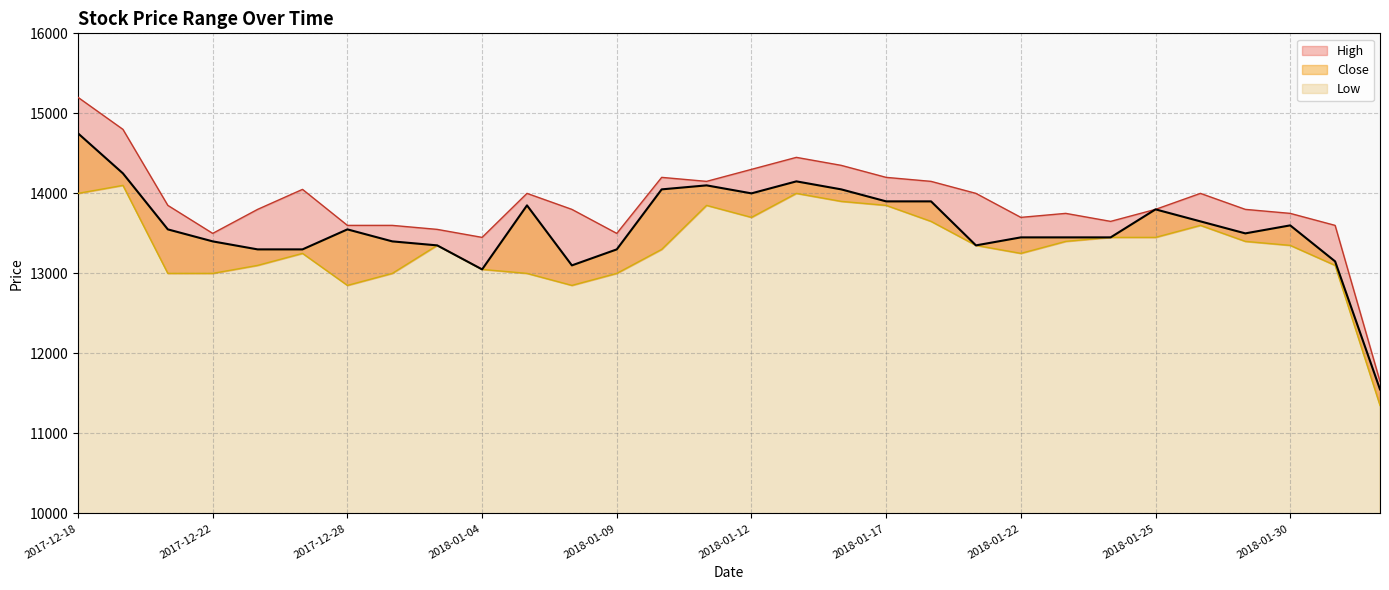

True or false: Low has more than 2 points higher than both neighbors.

True